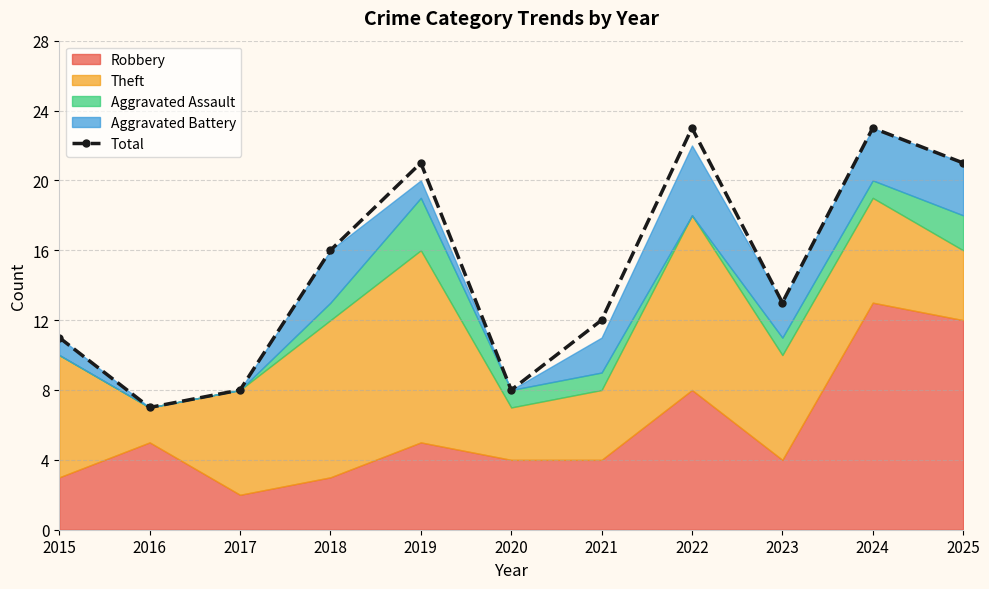

What is the approximate value at 2020?

8